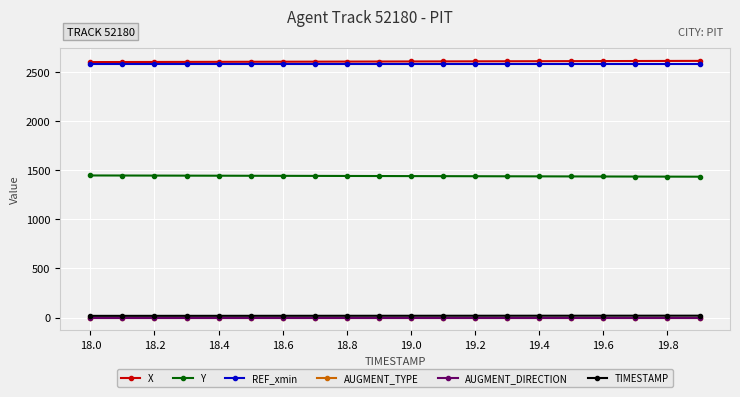

Is this an area chart (filled region under the line)?

No